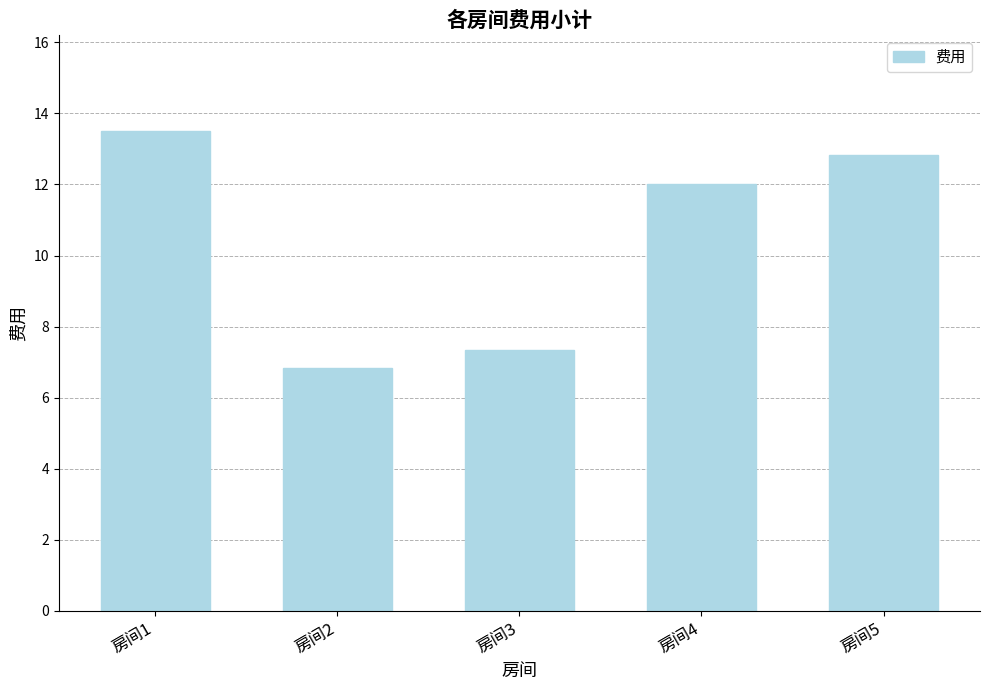

Does the chart contain stacked bars?

No